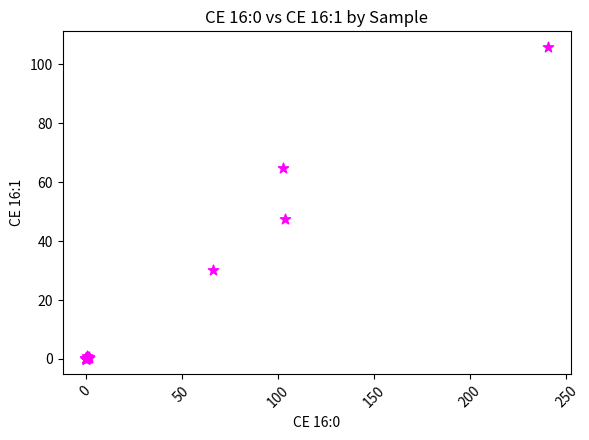

What Y value in the scatter plot is closest to 52?

47.6